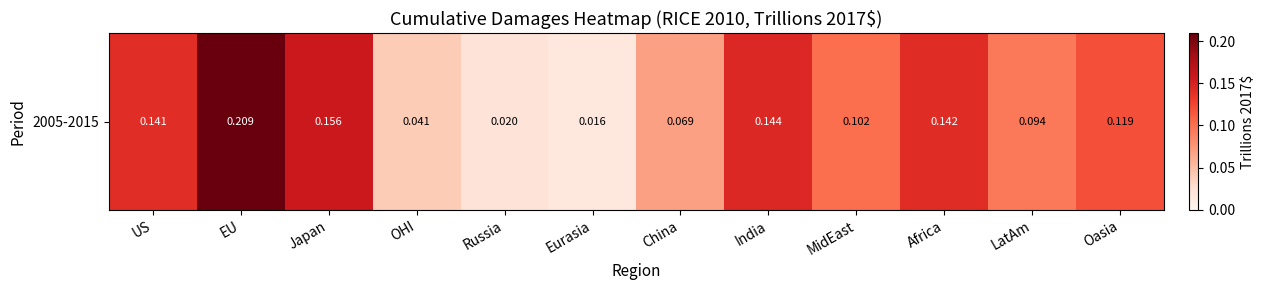

Is it true that the value at China is 0.0?

False